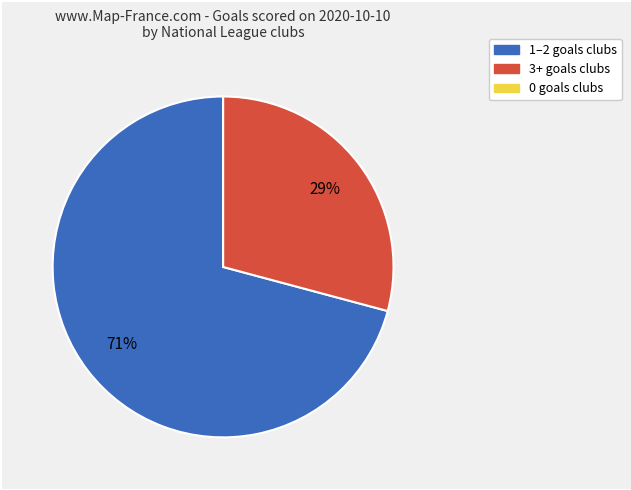

Is there a majority slice in this chart?

Yes